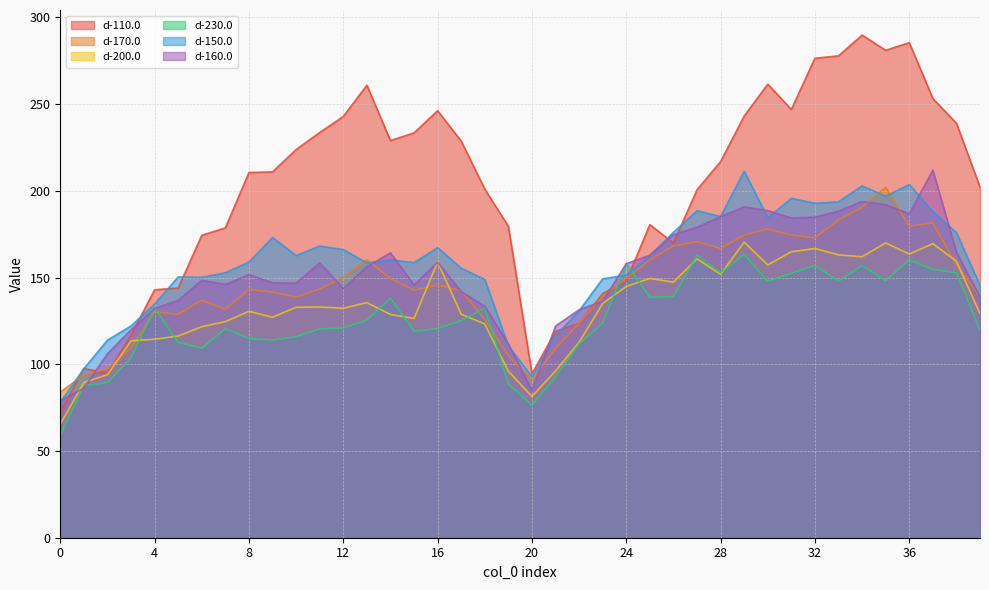

At which label does d-200.0 first exceed 132?

10